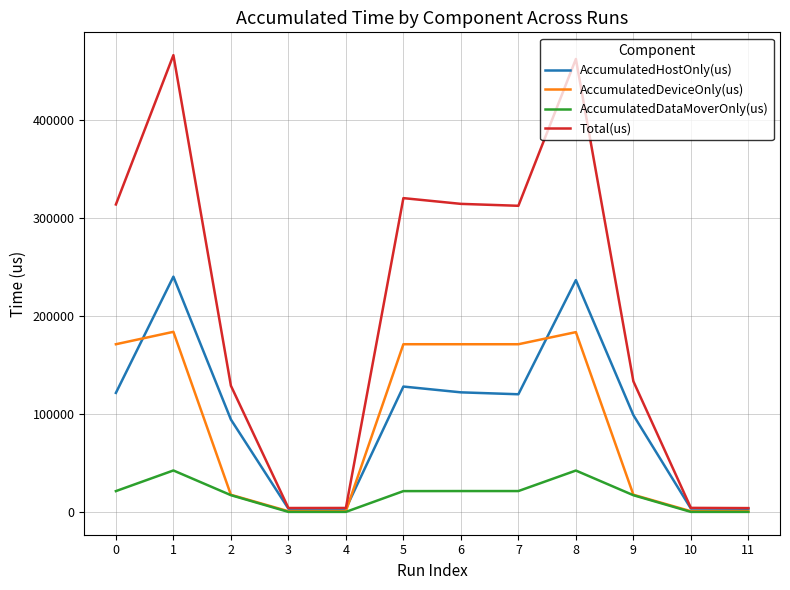

What is the difference between the highest and lowest values at 0?

292658.7